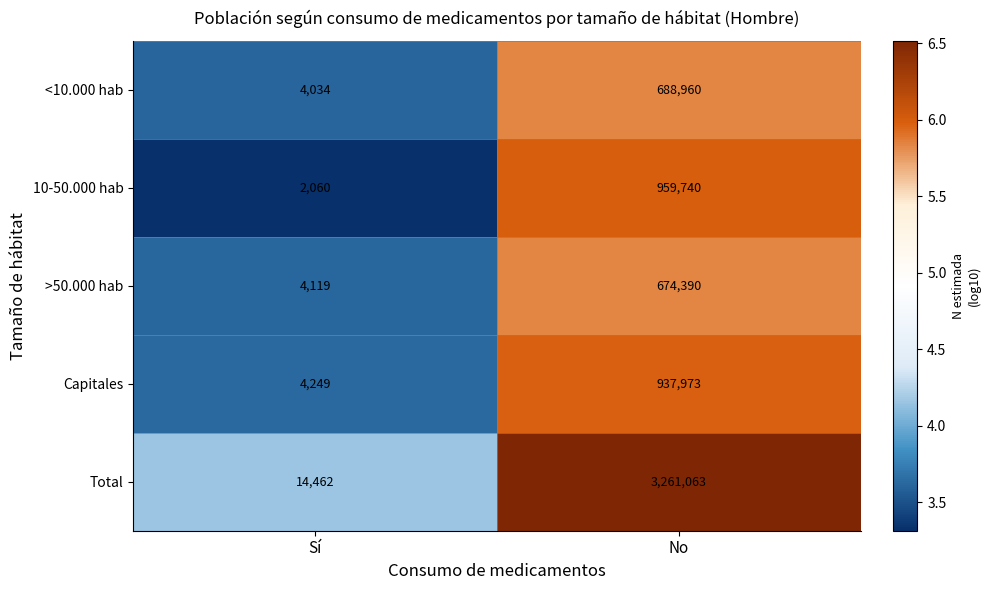

What is the minimum value shown in the chart?

2060